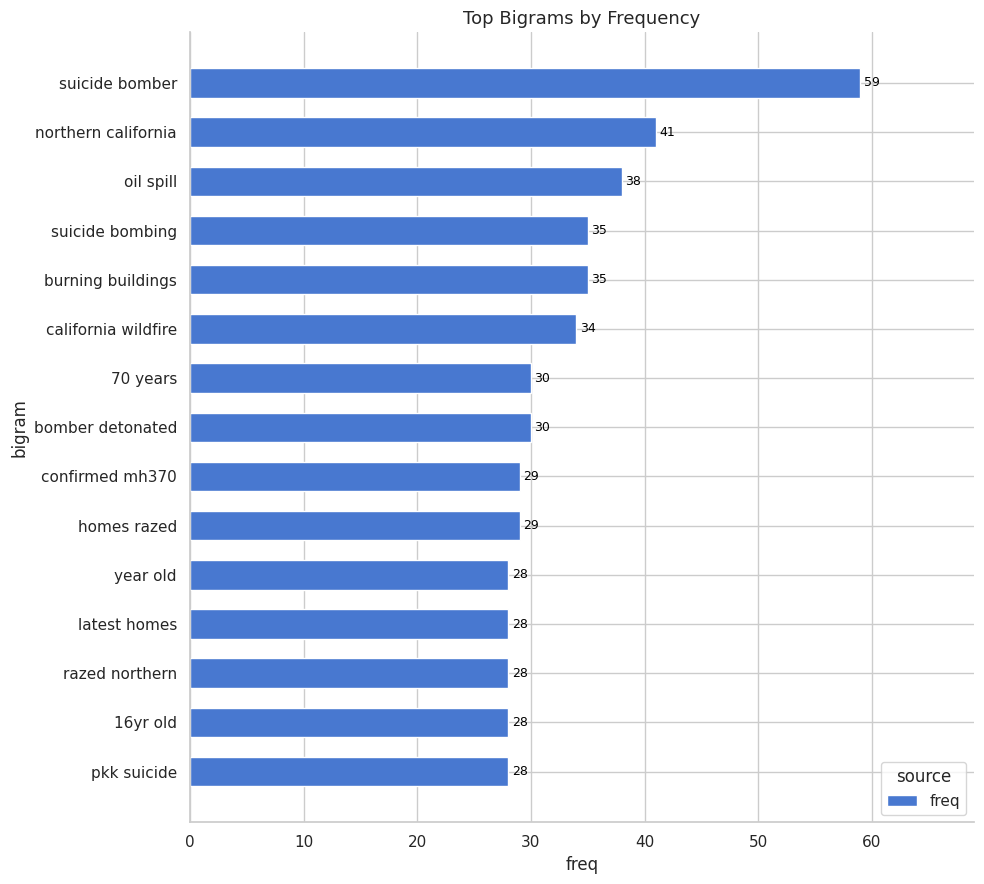

Approximately how many times larger is the value at suicide bomber compared to burning buildings?

1.7